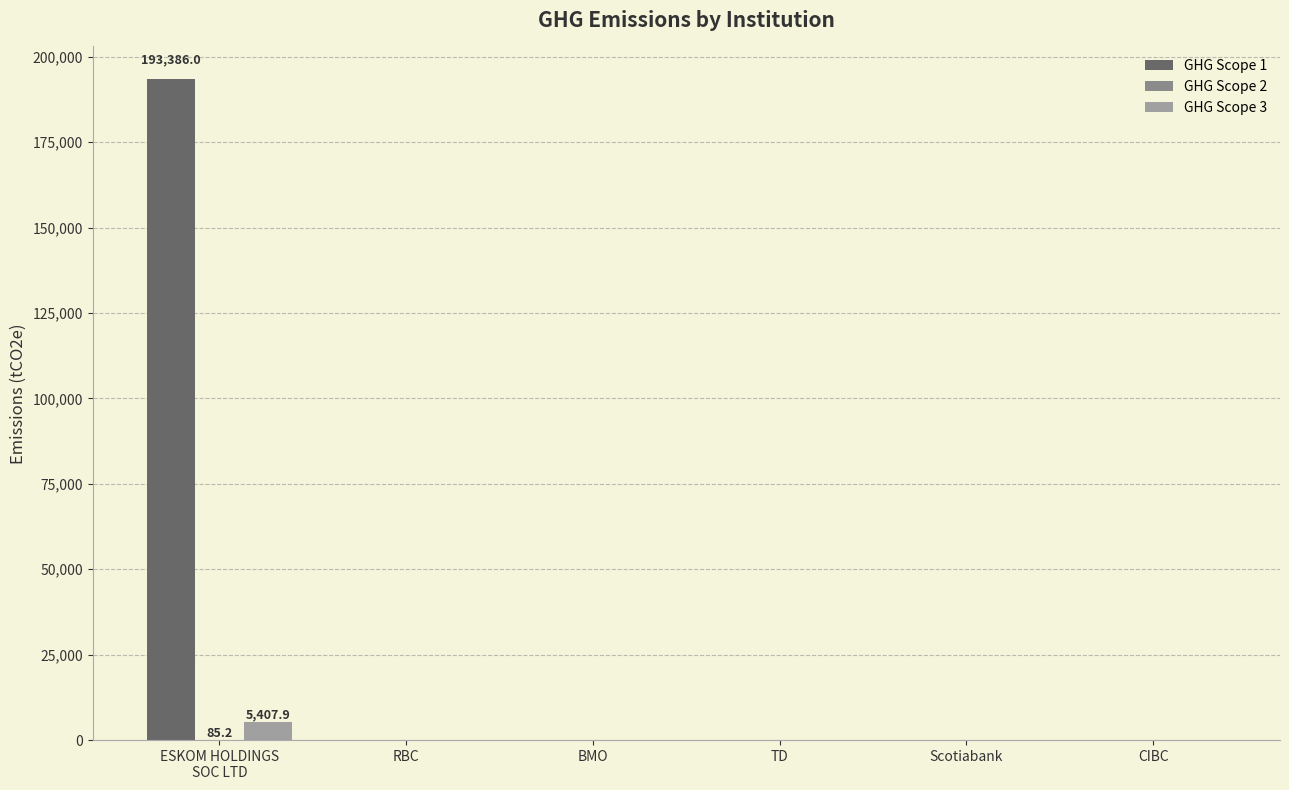

Which series changed the most between Scotiabank and CIBC?

GHG Scope 1